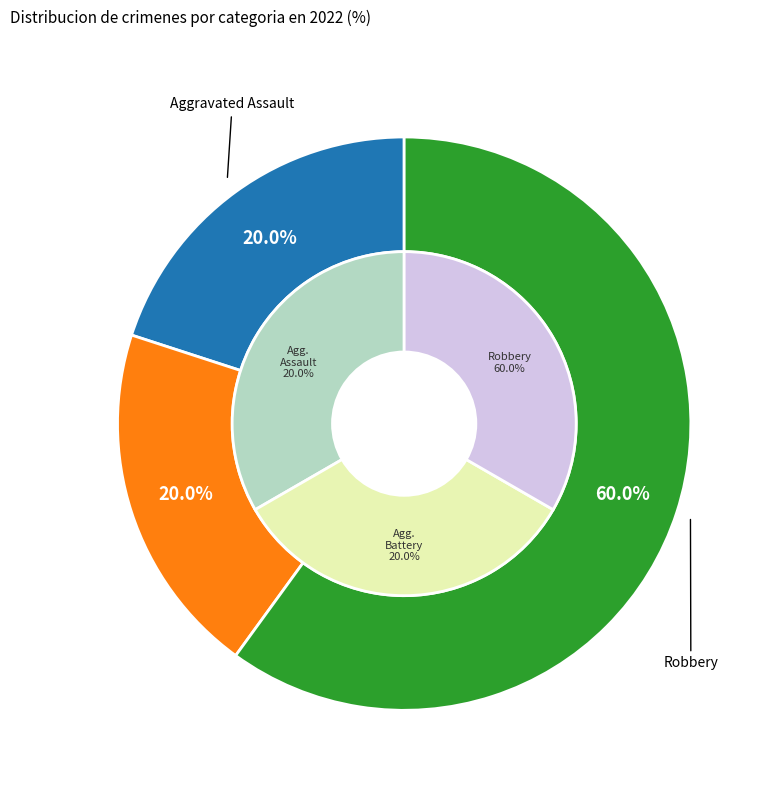

Is it true that Robbery is 60% of the pie?

True